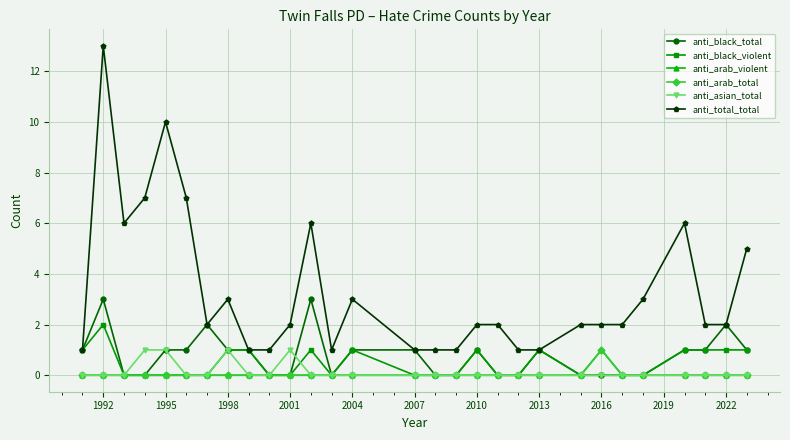

How many anti_asian_total values are between 0 and 1?

29